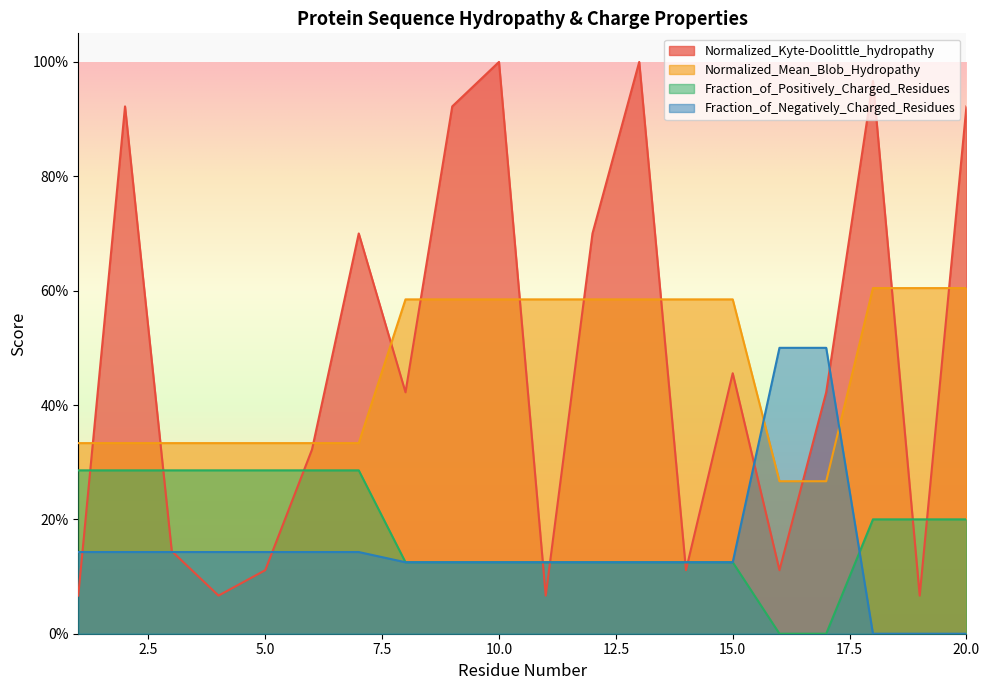

Rank the categories by Fraction_of_Negatively_Charged_Residues value from highest to lowest.

16, 17, 1, 2, 3, 4, 5, 6, 7, 8, 9, 10, 11, 12, 13, 14, 15, 18, 19, 20